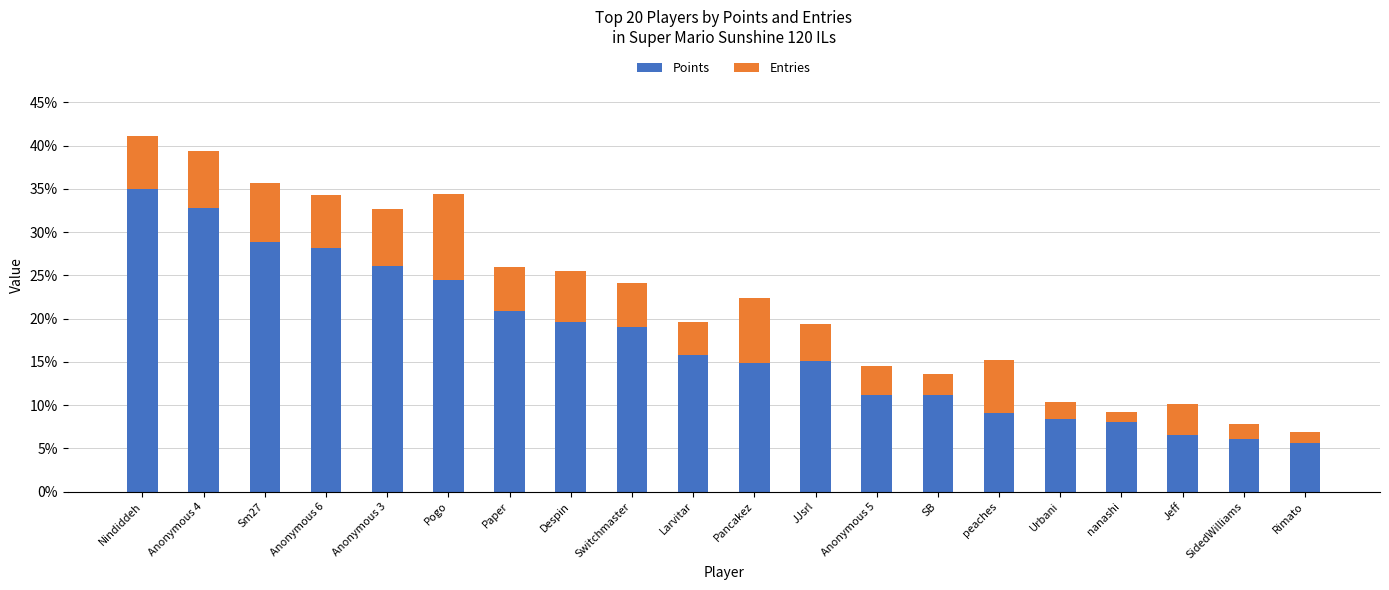

What is the sum of the Points values at Urbani and peaches?

17.4